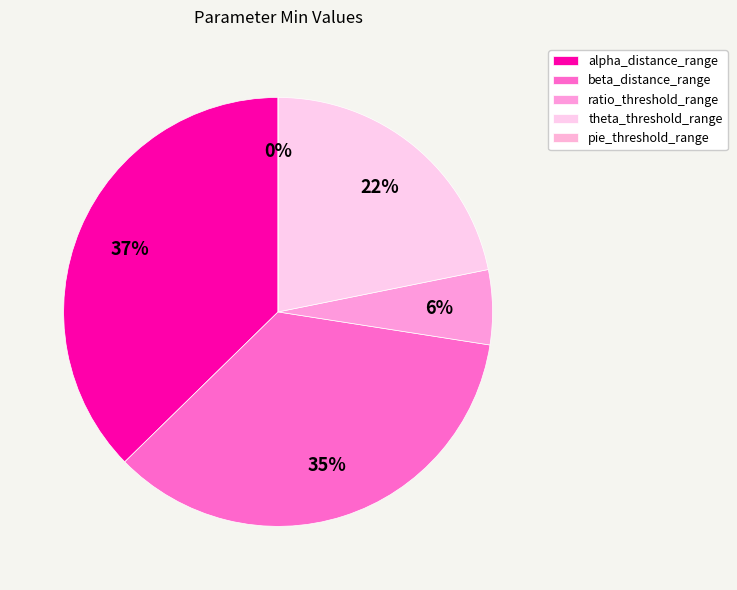

Between theta_threshold_range and beta_distance_range, which is larger?

beta_distance_range